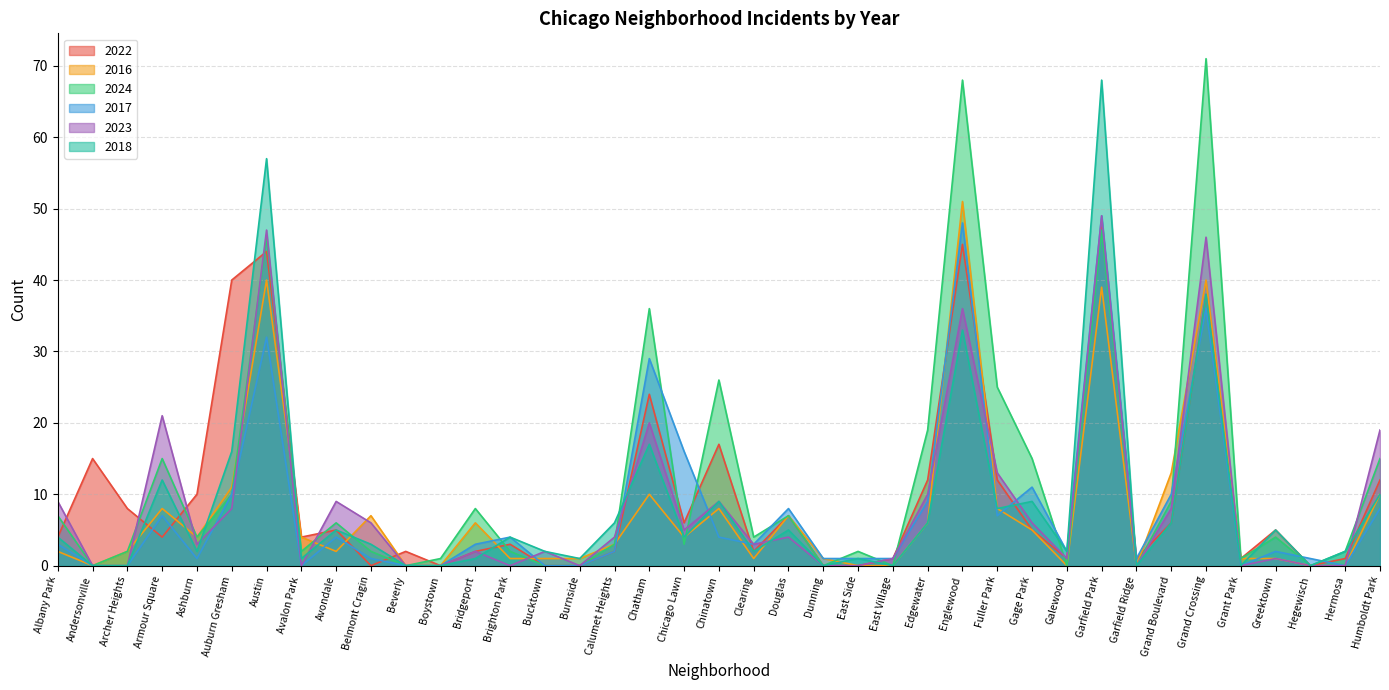

What is the difference between the 2023 values at Garfield Park and Fuller Park?

36